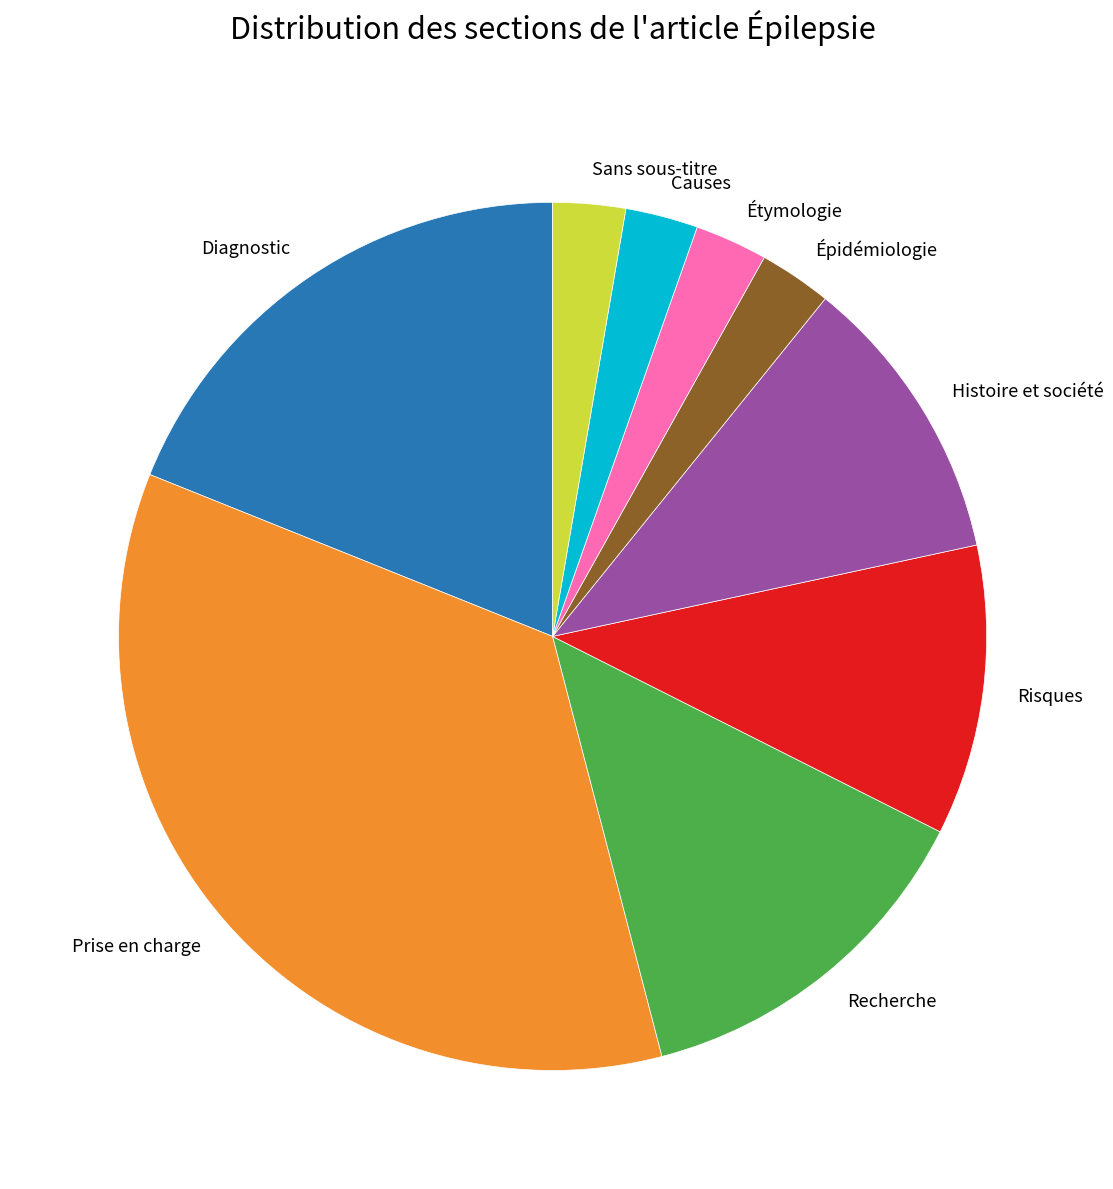

Approximately how many times larger is the value at Diagnostic compared to Causes?

7.0